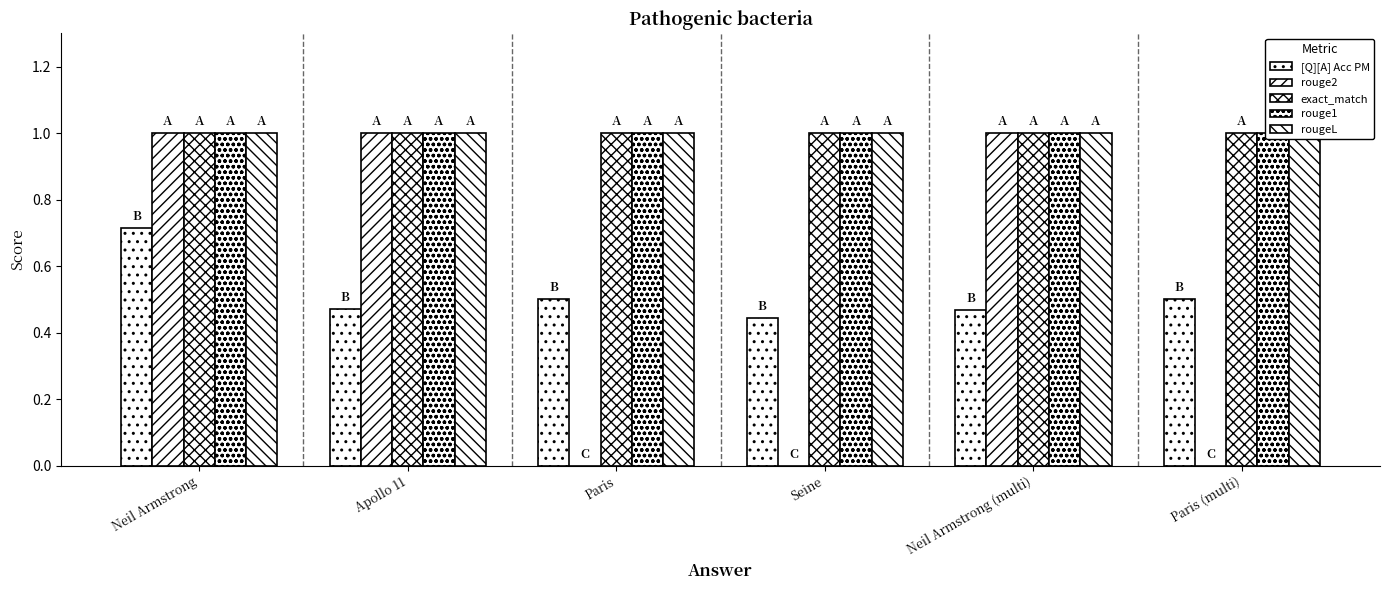

The [Q][A] Acc PM series shows 0.7 at Neil Armstrong. True or false?

True